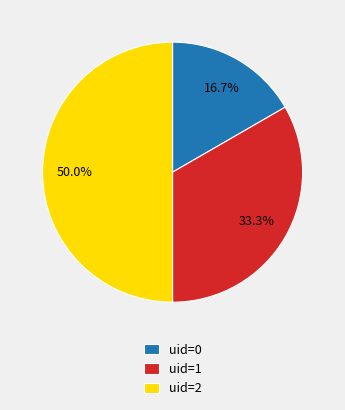

To the nearest percent, what portion does uid=2 represent?

50%